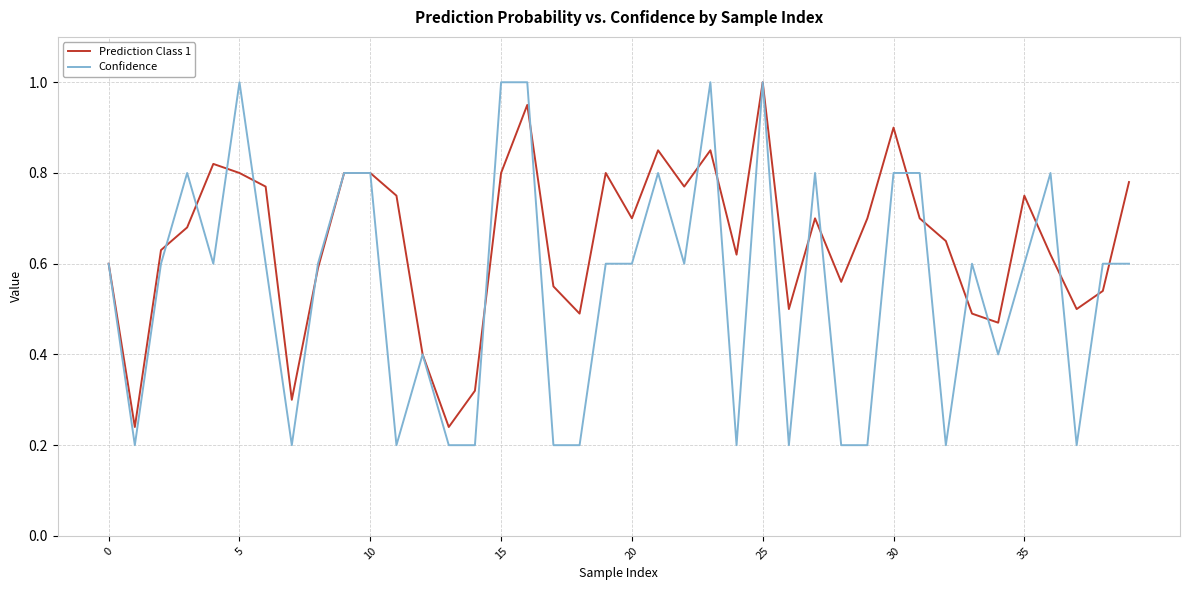

Count the number of data series in this chart.

2